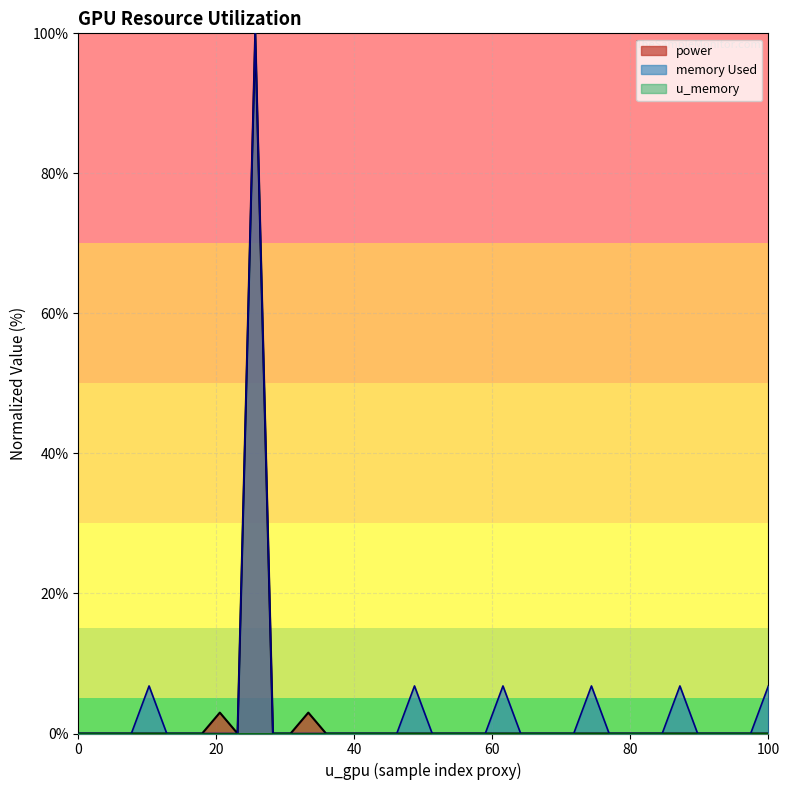

True or false: memory Used and power intersect in this chart.

False